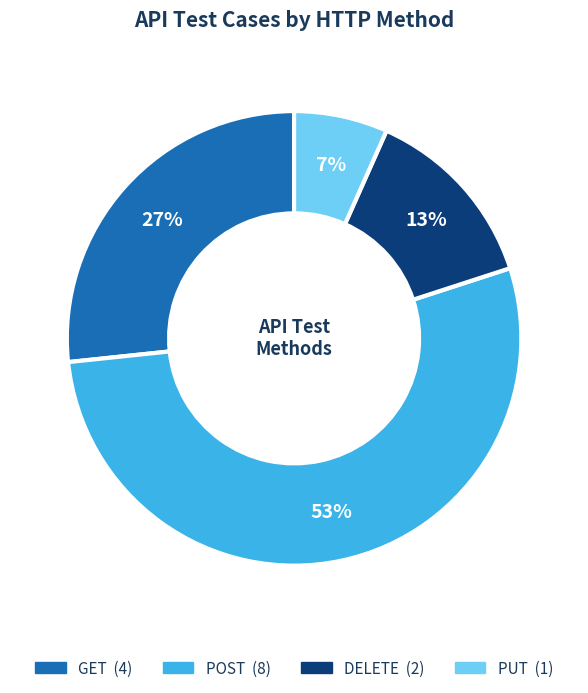

Between GET and POST, which is larger?

POST